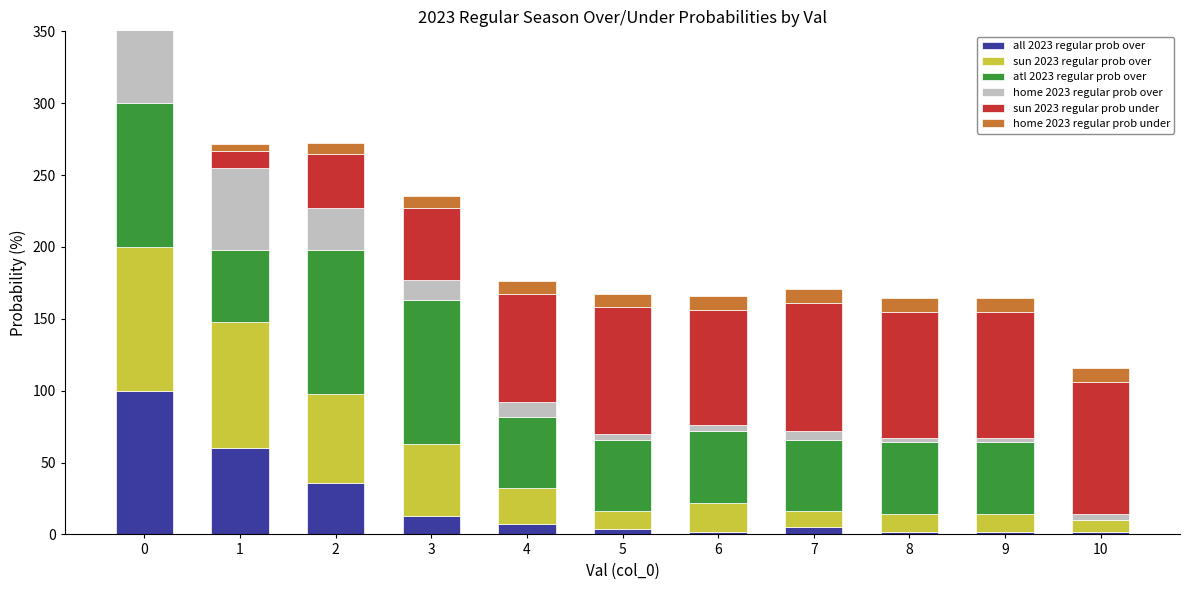

What are all the series names shown in the legend?

all 2023 regular prob over, sun 2023 regular prob over, atl 2023 regular prob over, home 2023 regular prob over, sun 2023 regular prob under, home 2023 regular prob under